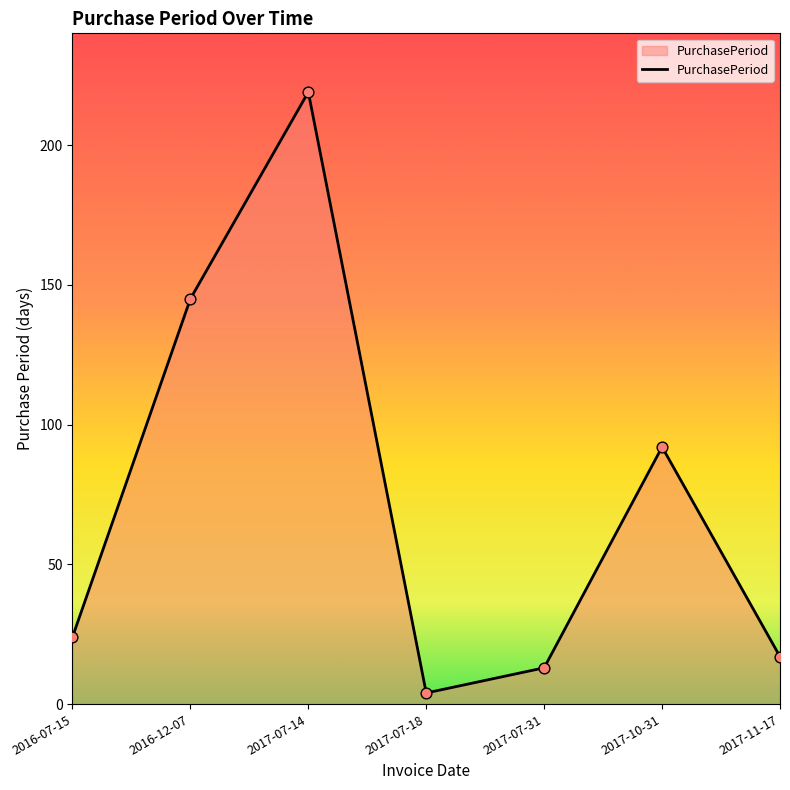

Between 2017-07-18 and 2017-10-31, which is larger?

2017-10-31